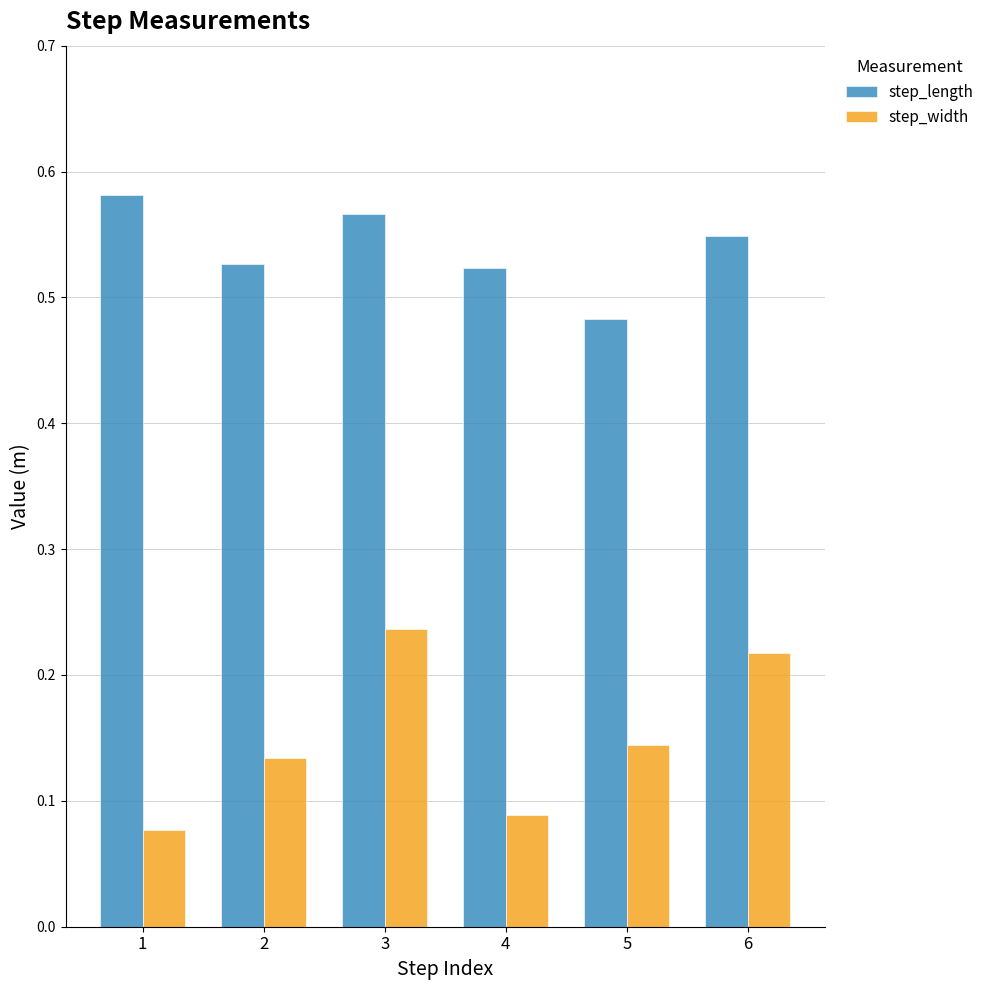

List the series in order of their overall mean, lowest first.

step_width, step_length